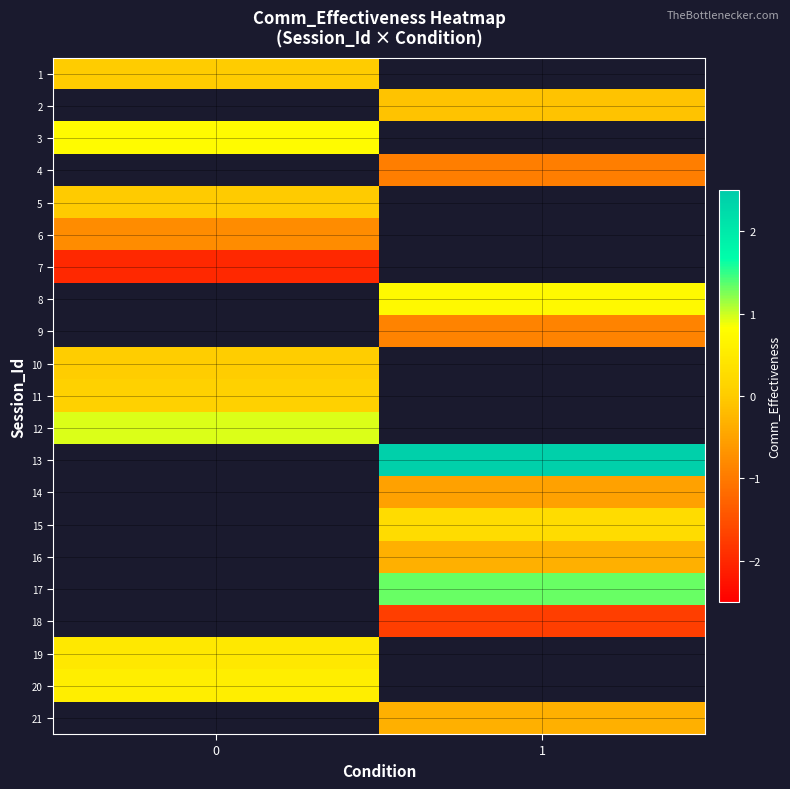

True or false: 18 has a value of -2.8 at 1.

False